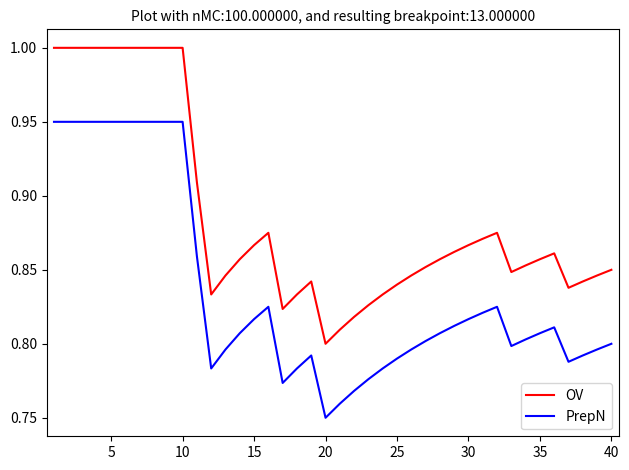

True or false: OV and PrepN cross at least once.

False